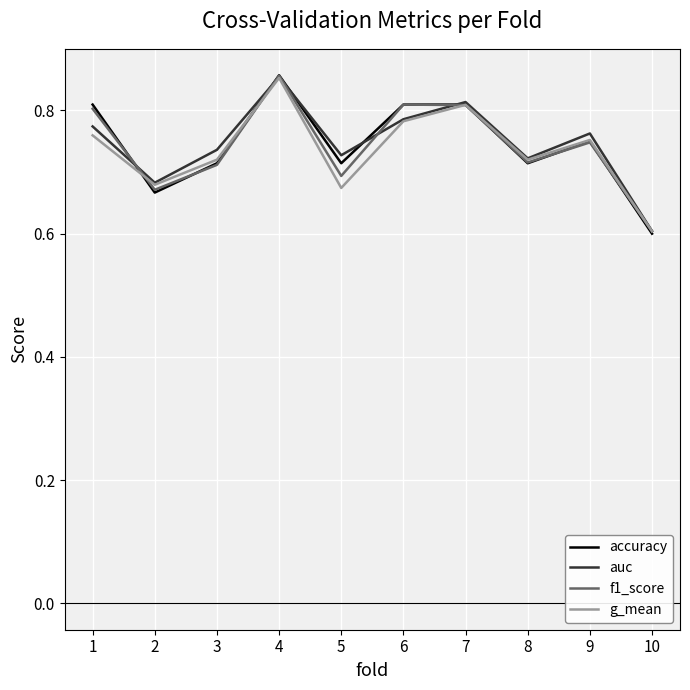

Which category has the highest value in the f1_score series?

4